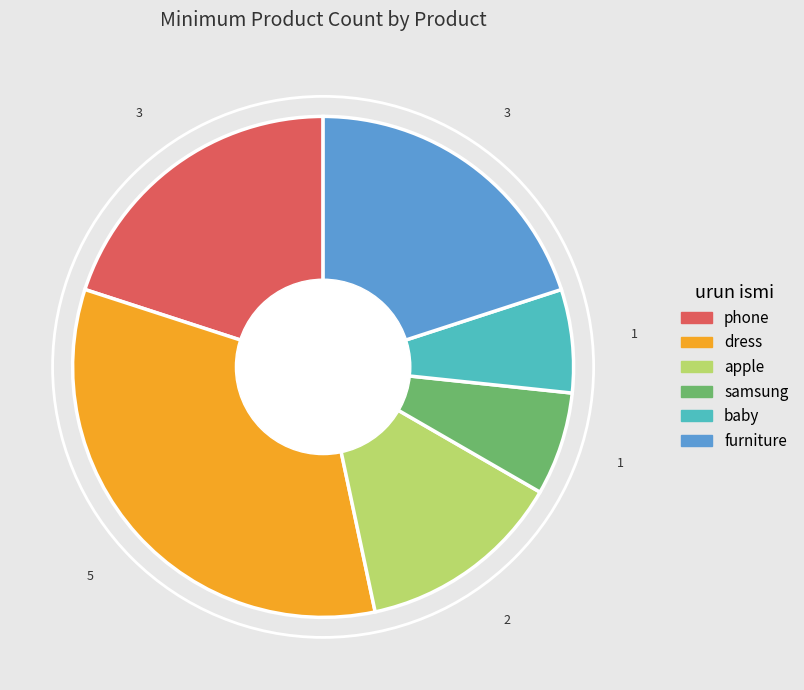

True or false: samsung accounts for 1% of the total.

False